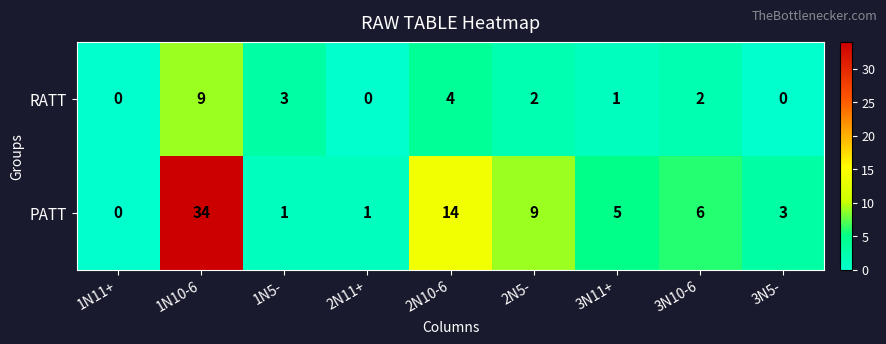

Between 2N11+ and 3N5-, which series saw the biggest shift?

PATT